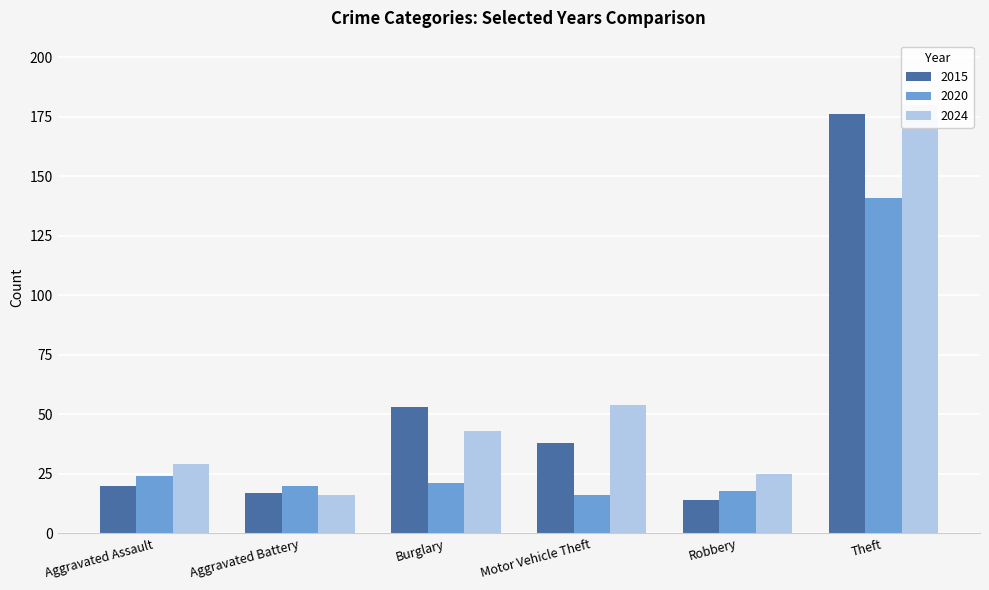

How many bars are there in total?

18